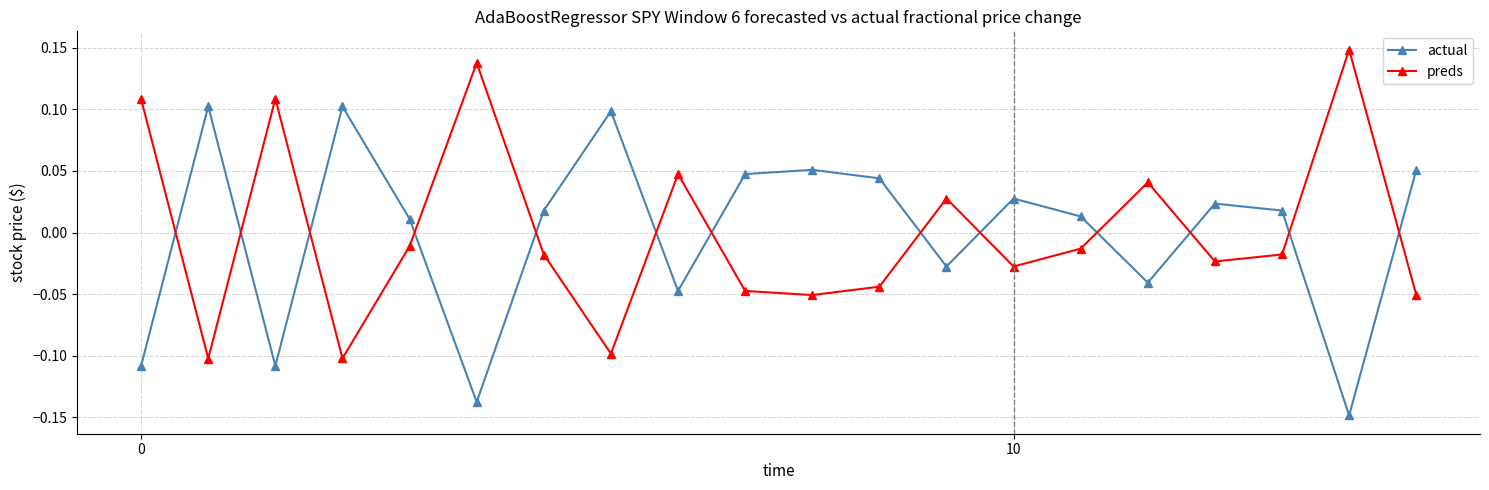

How many interior local peaks does the actual series have?

6